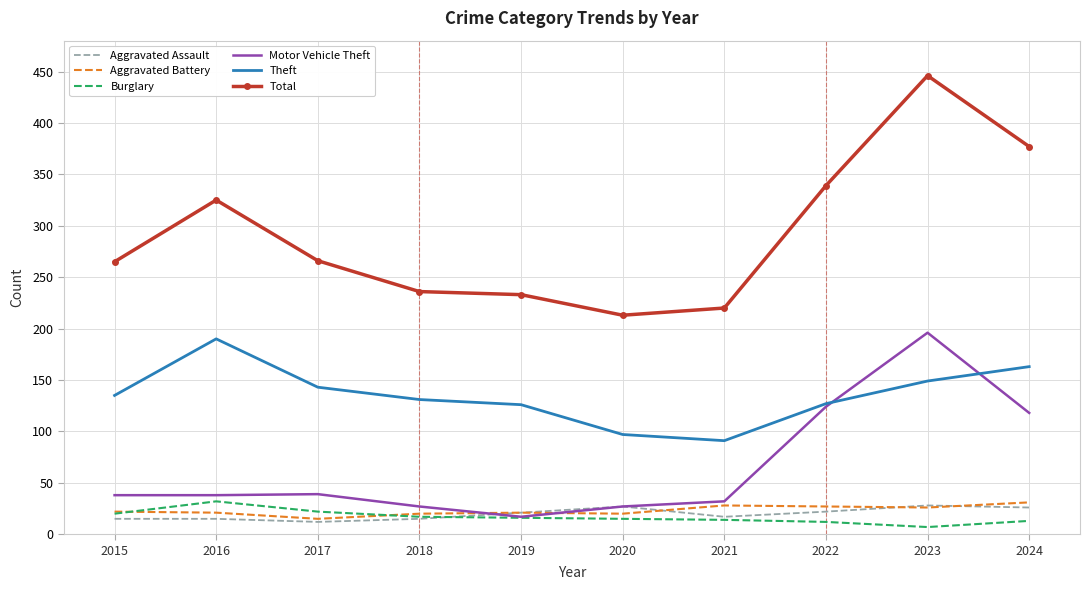

True or false: Aggravated Assault has a value of 21 at 2019.

True